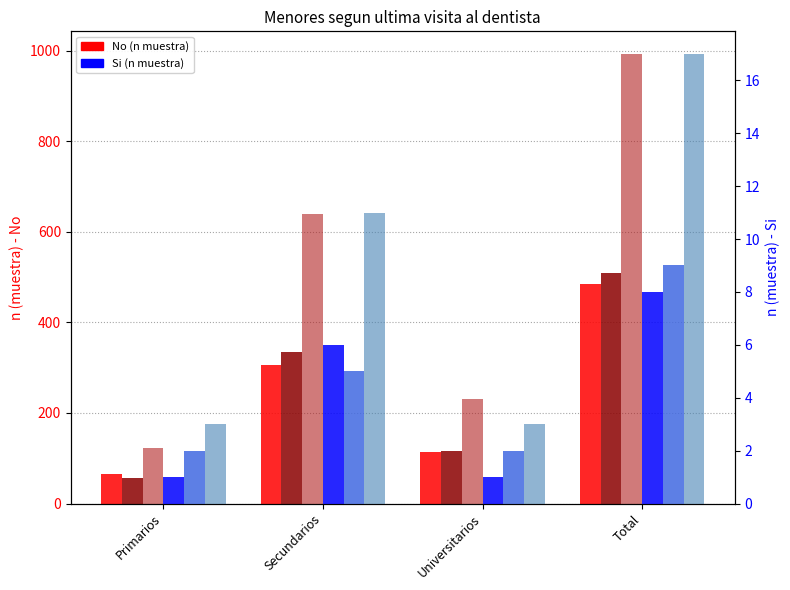

What is the highest value of the Si - Niño series?

9